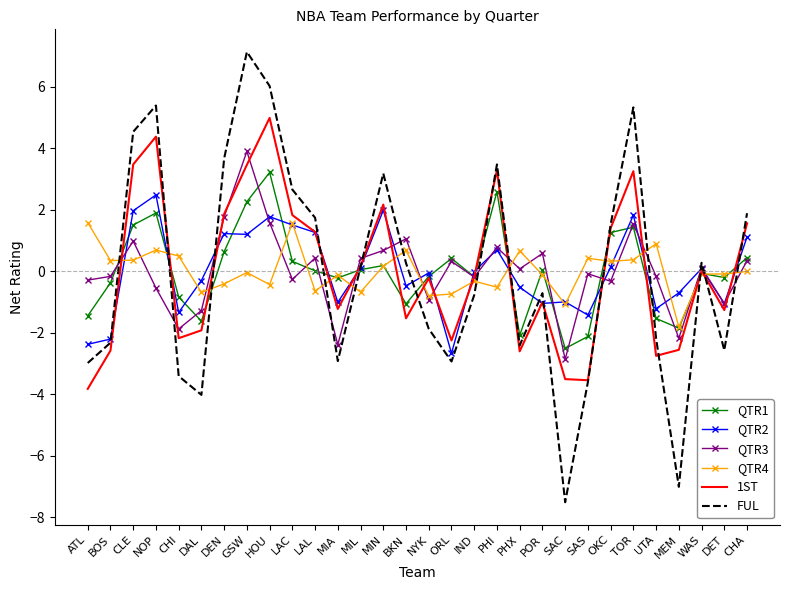

True or false: QTR2 has a value of -1.0 at POR.

True